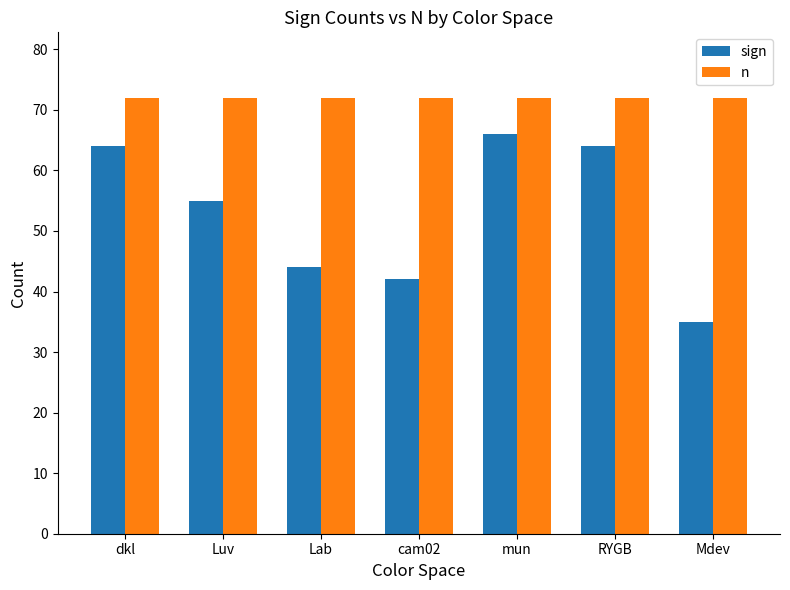

What position from the left is mun?

5